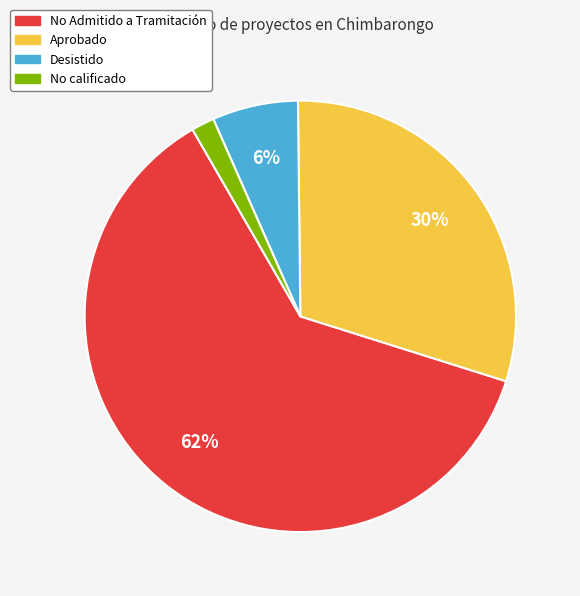

Which category has the biggest portion of the pie?

No Admitido a Tramitación